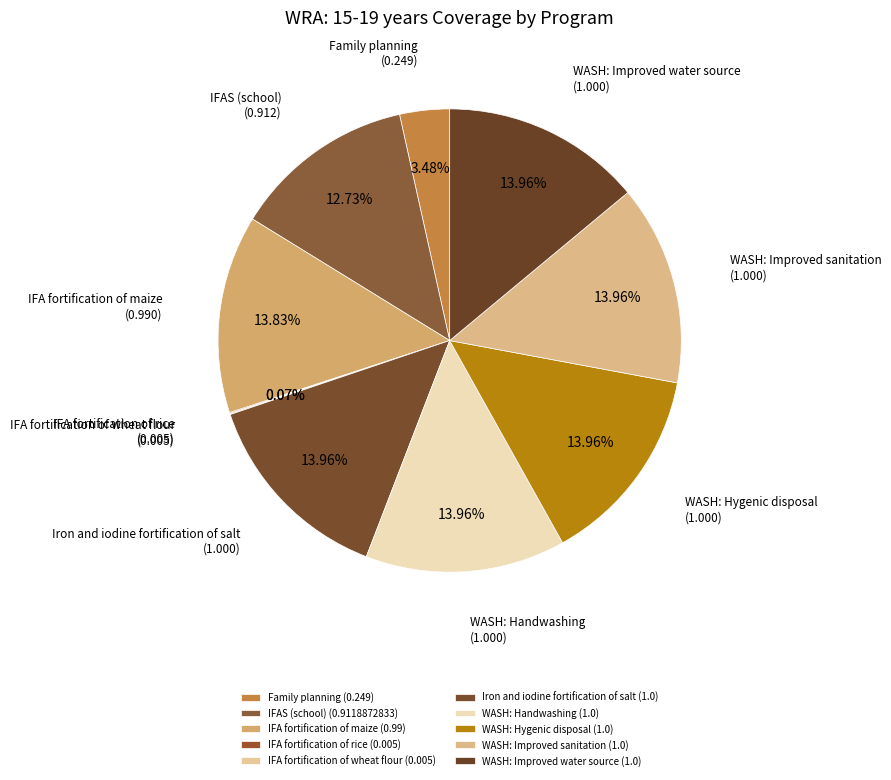

The WASH: Handwashing slice represents 14% of the pie. True or false?

True